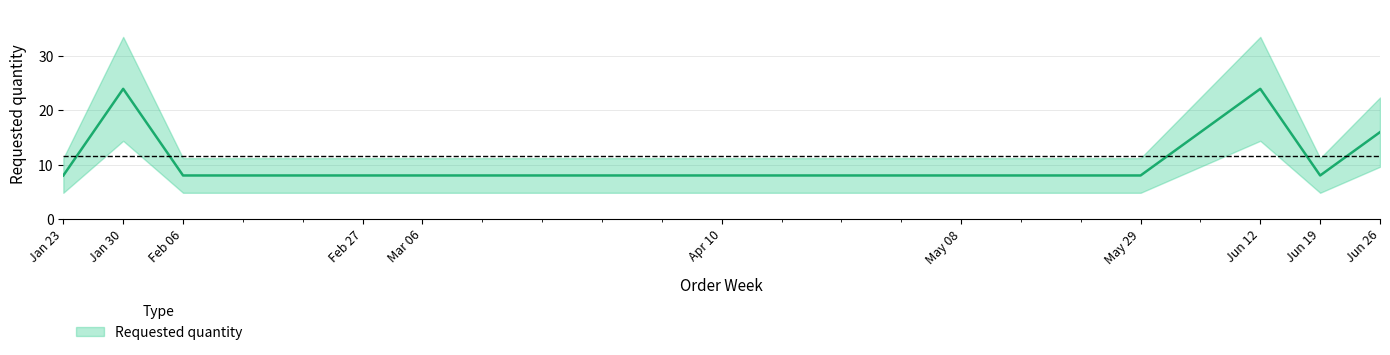

What value does the data have at Jan 30, to the nearest 5?

25